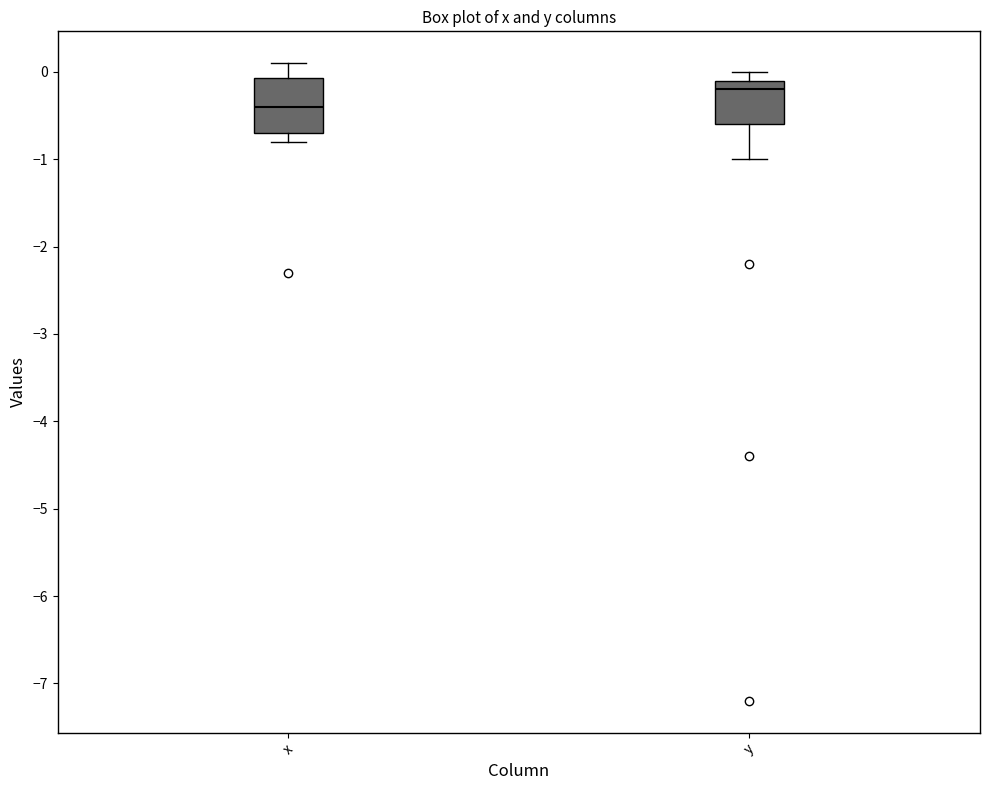

Which box's median line is the lowest?

x